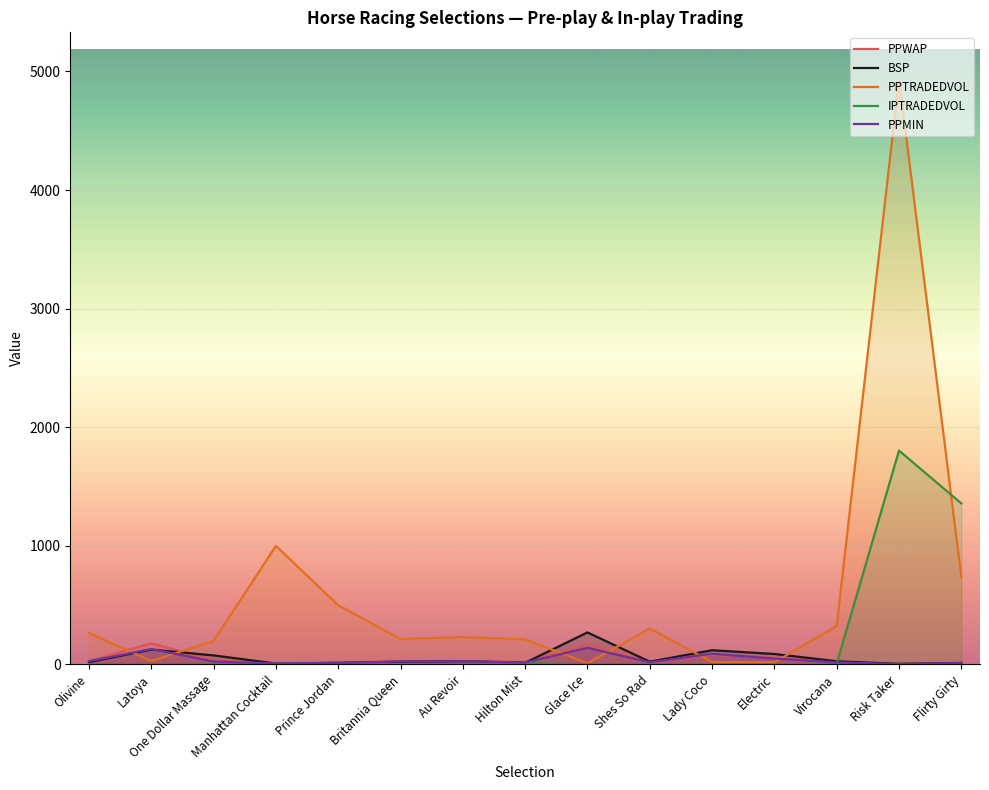

Where is PPWAP nearest to the value 91?

Lady Coco